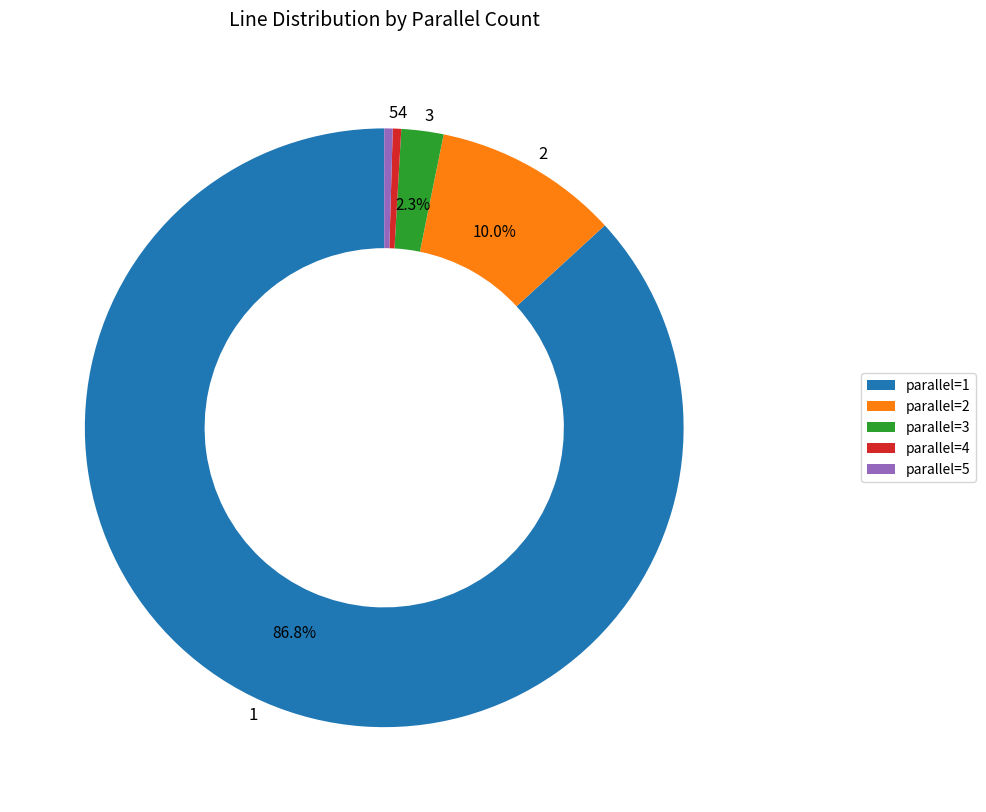

To the nearest percent, what is the combined percentage of 1 and 4?

87%